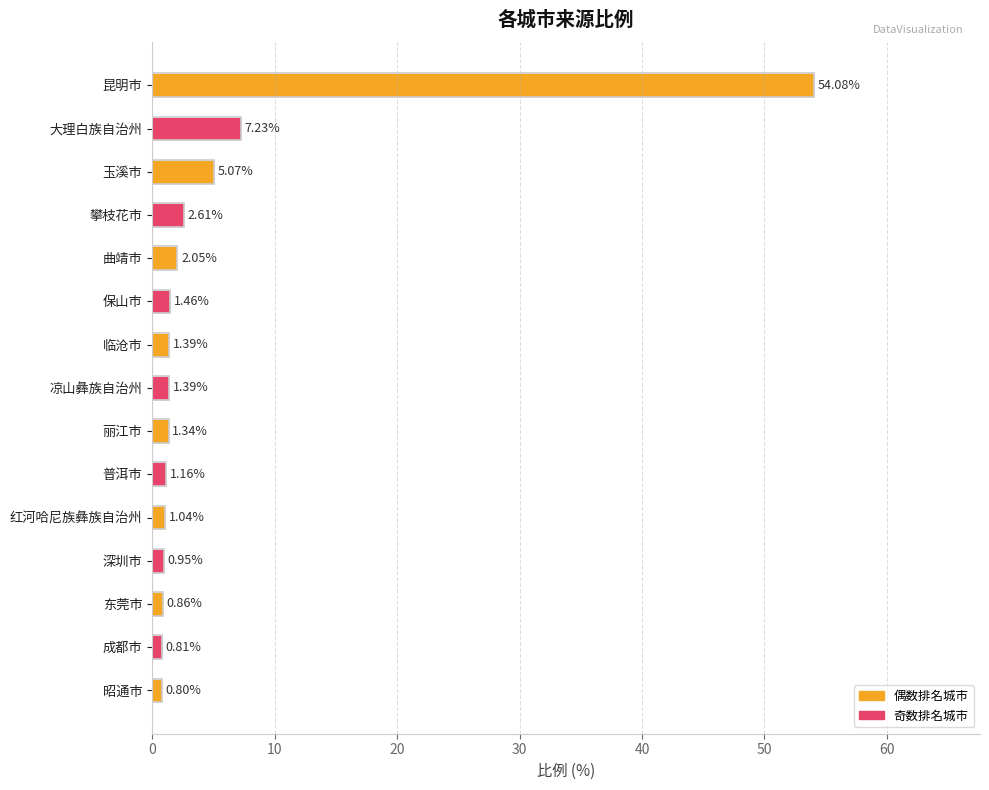

Rank the categories by value from lowest to highest.

昭通市, 成都市, 东莞市, 深圳市, 红河哈尼族彝族自治州, 普洱市, 丽江市, 临沧市, 凉山彝族自治州, 保山市, 曲靖市, 攀枝花市, 玉溪市, 大理白族自治州, 昆明市